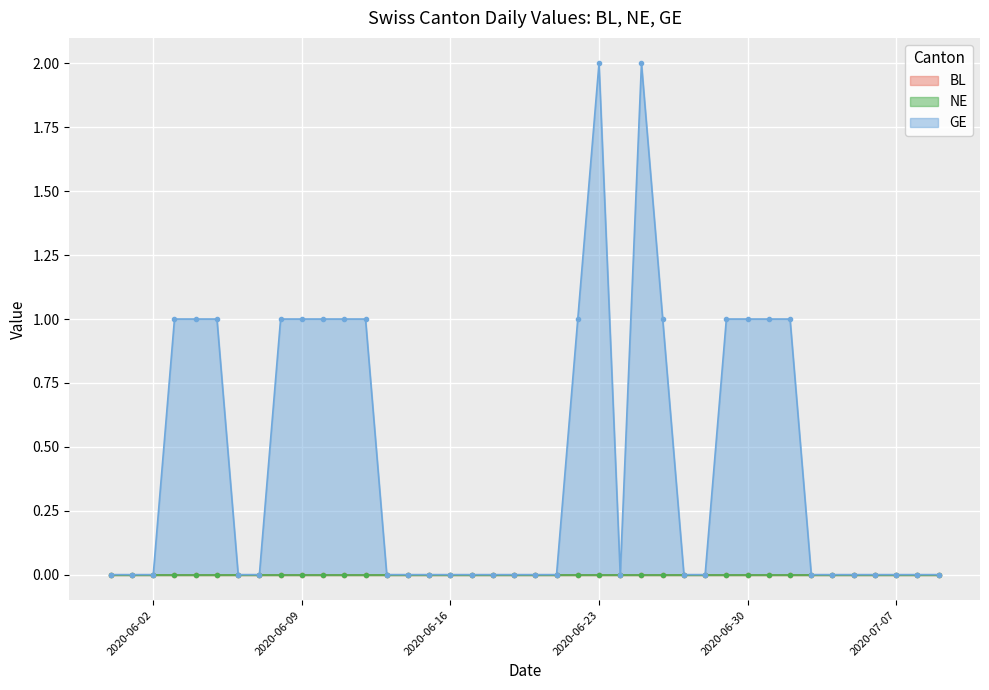

True or false: GE has a value of 1 at 2020-06-21.

False